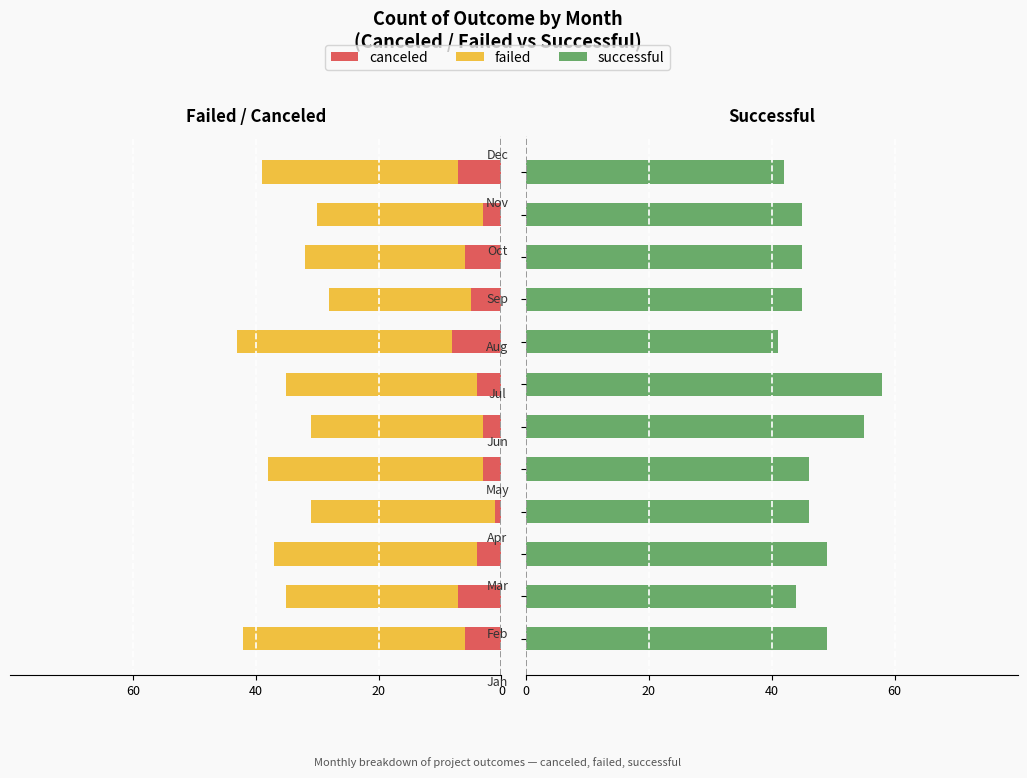

Which series has the widest spread of values?

successful